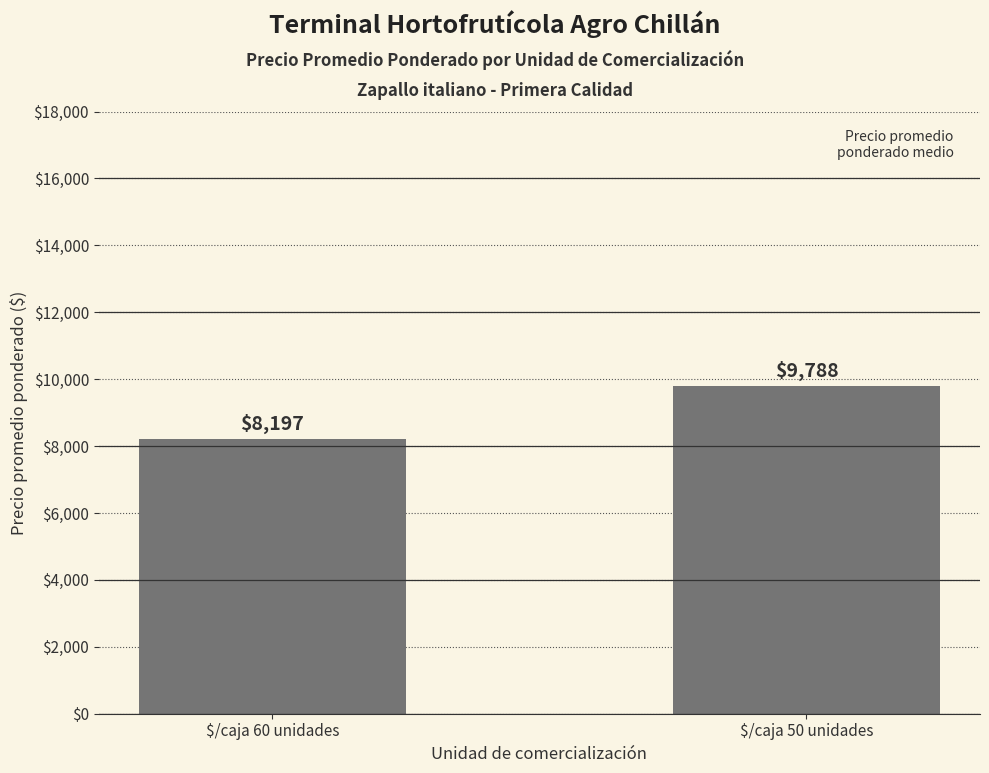

What is the difference between the maximum and minimum values?

1591